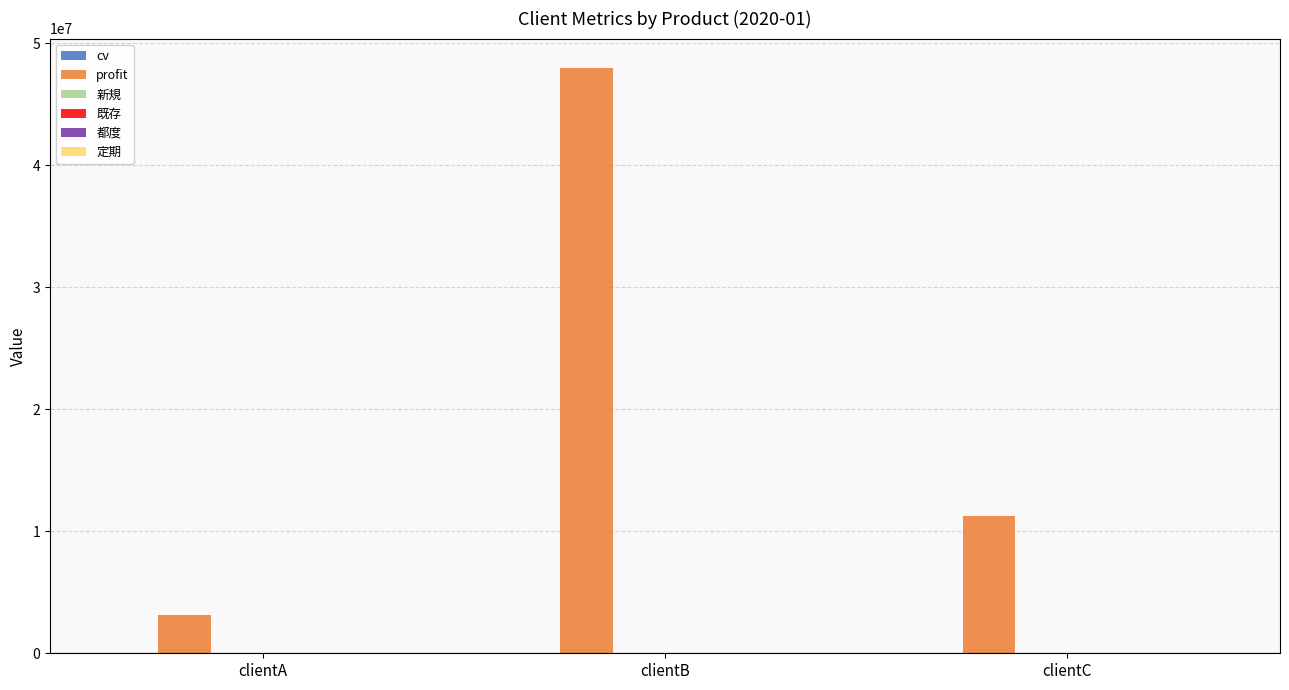

What is the sum of all profit values?

62375926